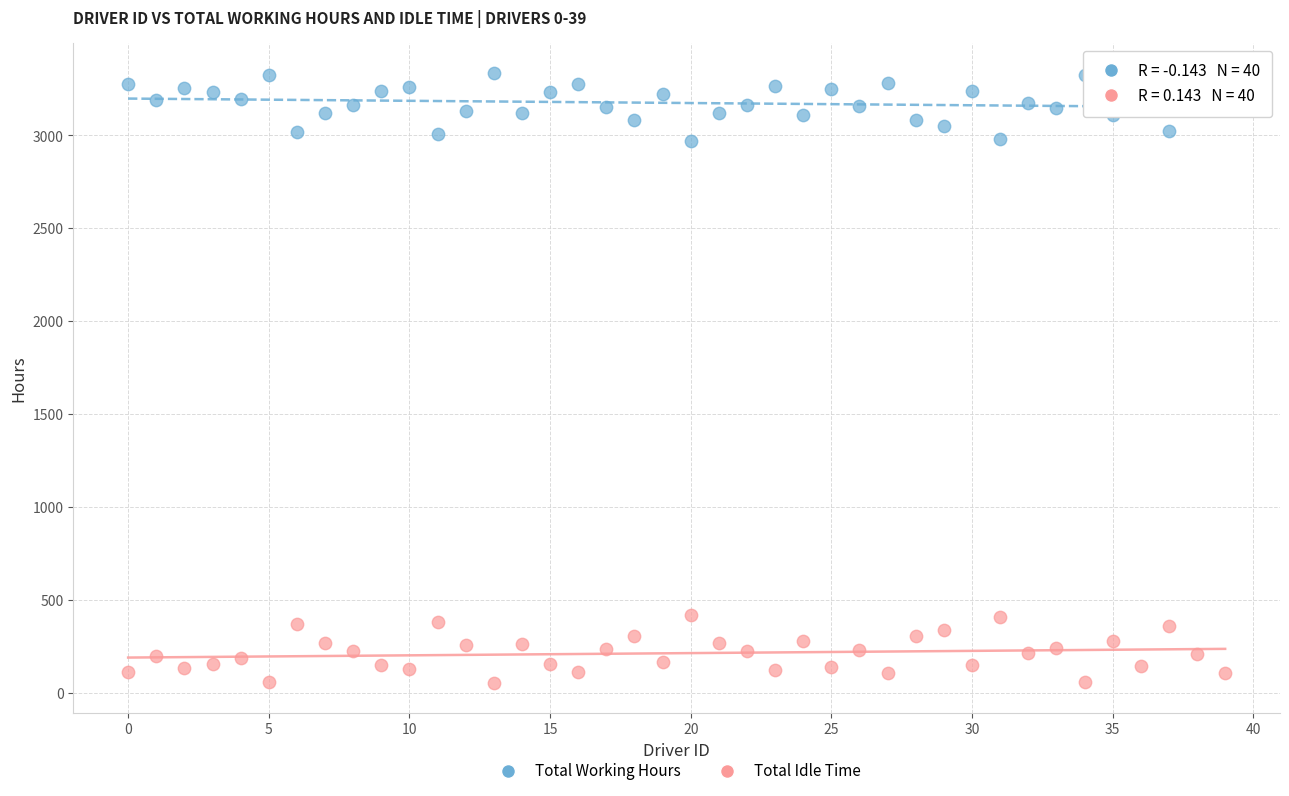

Across all data points, what is the range of Y values (max minus min)?

3278.2